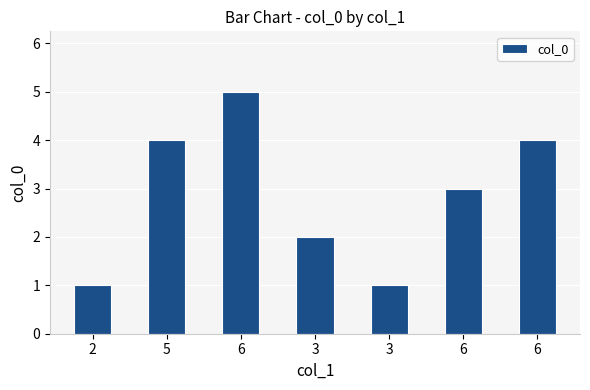

Approximately how many times larger is the value at 5 compared to 6?

0.8